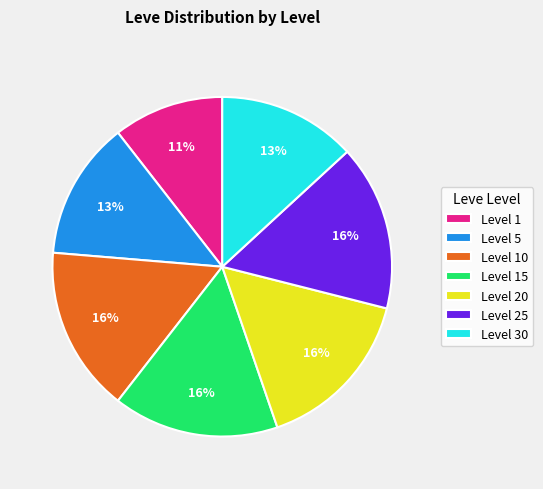

True or false: Level 5 accounts for 21% of the total.

False